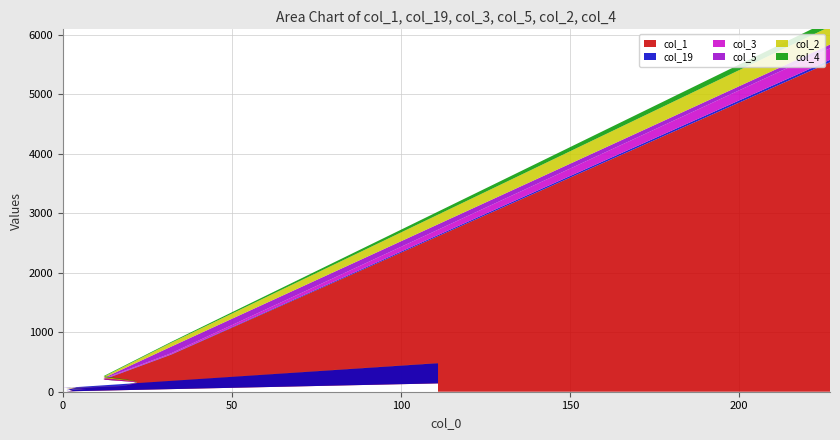

Reading left to right, list all the values displayed in this chart.

col_1: 0=5538	1=622	2=203	3=165	4=148	5=97	6=55	7=46	8=34	9=30	10=44	11=29	12=13	13=8	14=8	15=11	16=8	17=9	18=7	19=140
col_19: 0=41	1=6	2=6	3=1	4=0	5=0	6=1	7=0	8=2	9=2	10=6	11=8	12=19	13=18	14=30	15=59	16=69	17=65	18=63	19=340
col_3: 0=194	1=18	2=10	3=6	4=5	5=1	6=1	7=1	8=3	9=1	10=0	11=0	12=0	13=0	14=1	15=0	16=0	17=2	18=0	19=1
col_5: 0=63	1=111	2=10	3=6	4=7	5=2	6=3	7=3	8=1	9=2	10=0	11=2	12=0	13=1	14=0	15=1	16=0	17=0	18=0	19=0
col_2: 0=303	1=65	2=20	3=5	4=3	5=1	6=2	7=1	8=1	9=0	10=0	11=0	12=0	13=0	14=0	15=0	16=0	17=0	18=0	19=2
col_4: 0=106	1=14	2=12	3=5	4=3	5=0	6=1	7=3	8=2	9=0	10=0	11=0	12=0	13=1	14=1	15=0	16=0	17=0	18=0	19=0